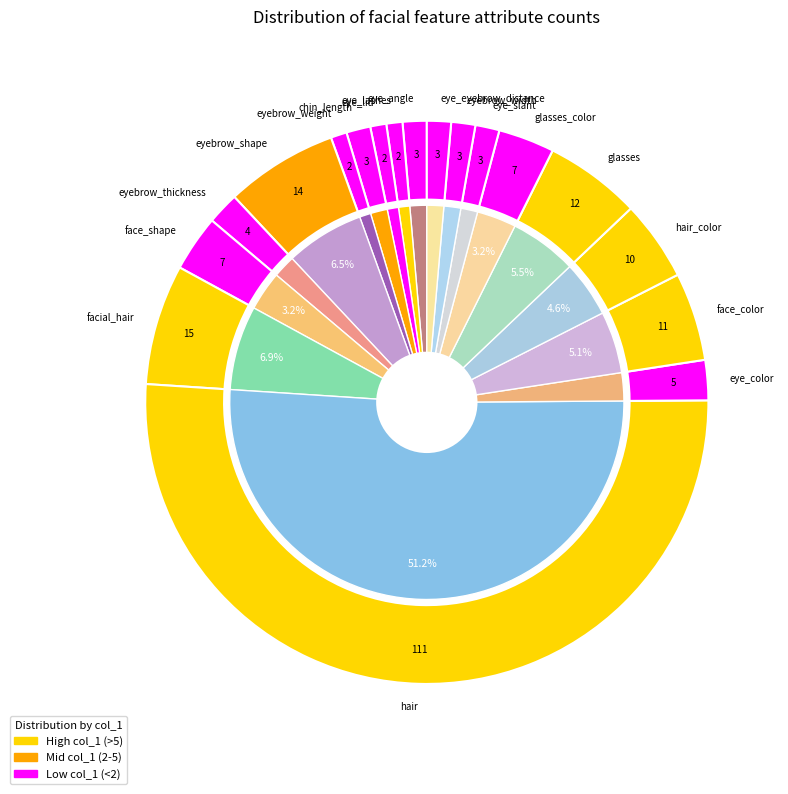

Between 3 and 12, which is larger?

12